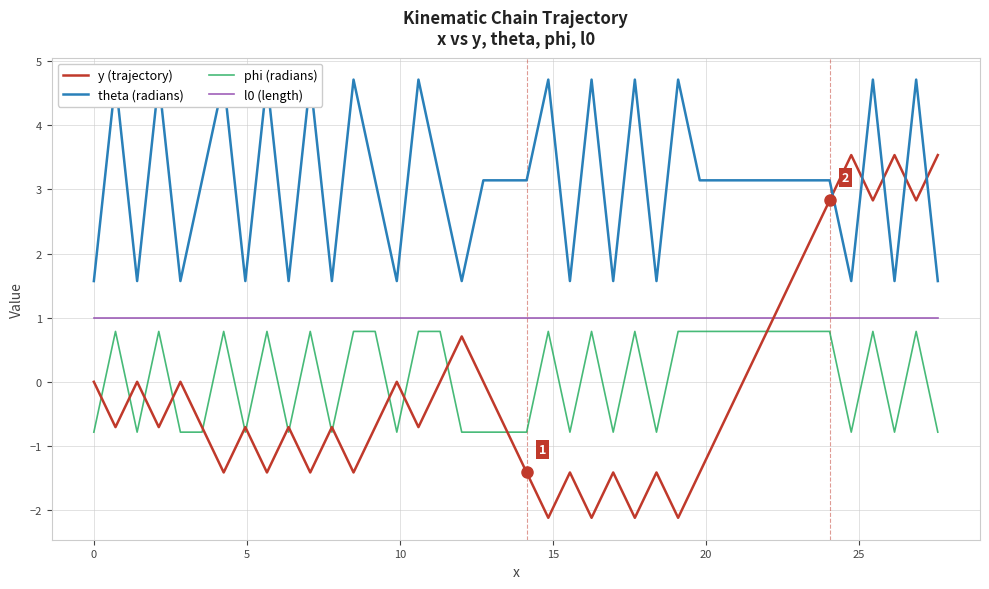

How many phi (radians) values are between 0 and 1?

22